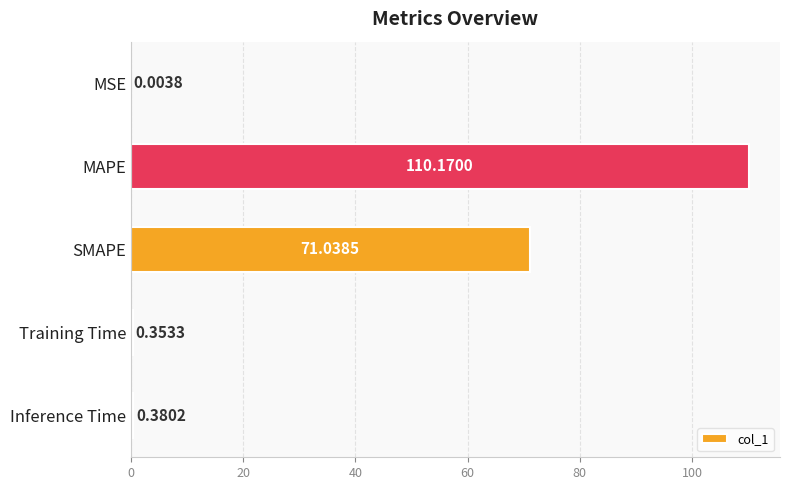

Which label corresponds to the largest value in the chart?

MAPE